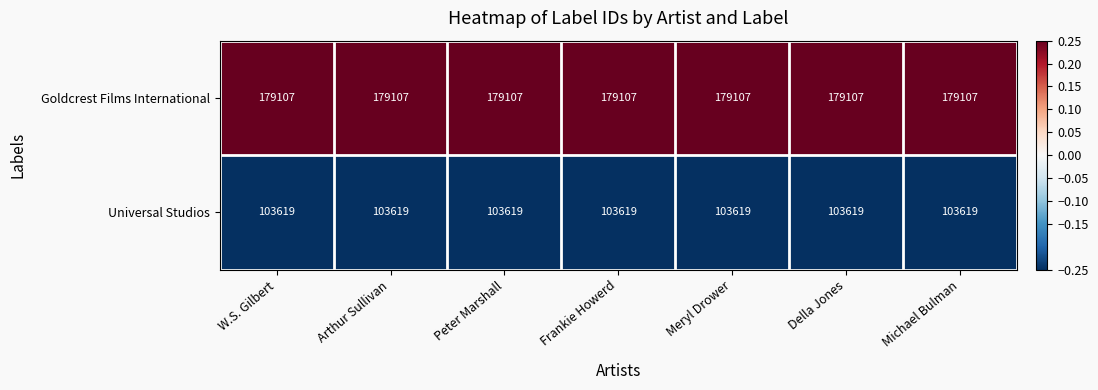

At W.S. Gilbert, list the series in order from largest to smallest.

Goldcrest Films International, Universal Studios